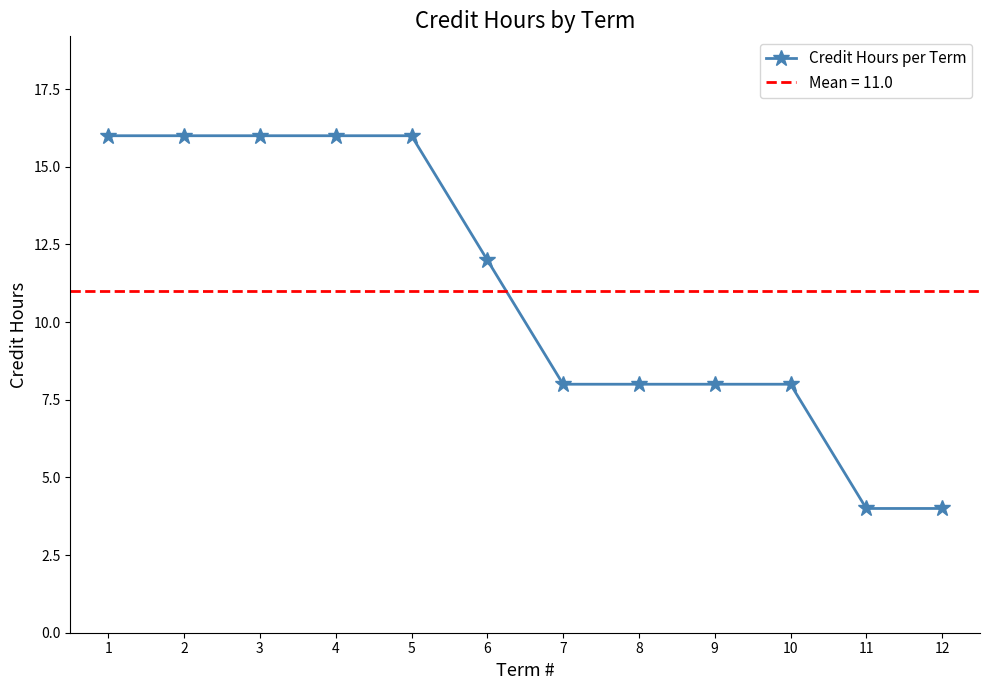

Is this an area chart (filled region under the line)?

No